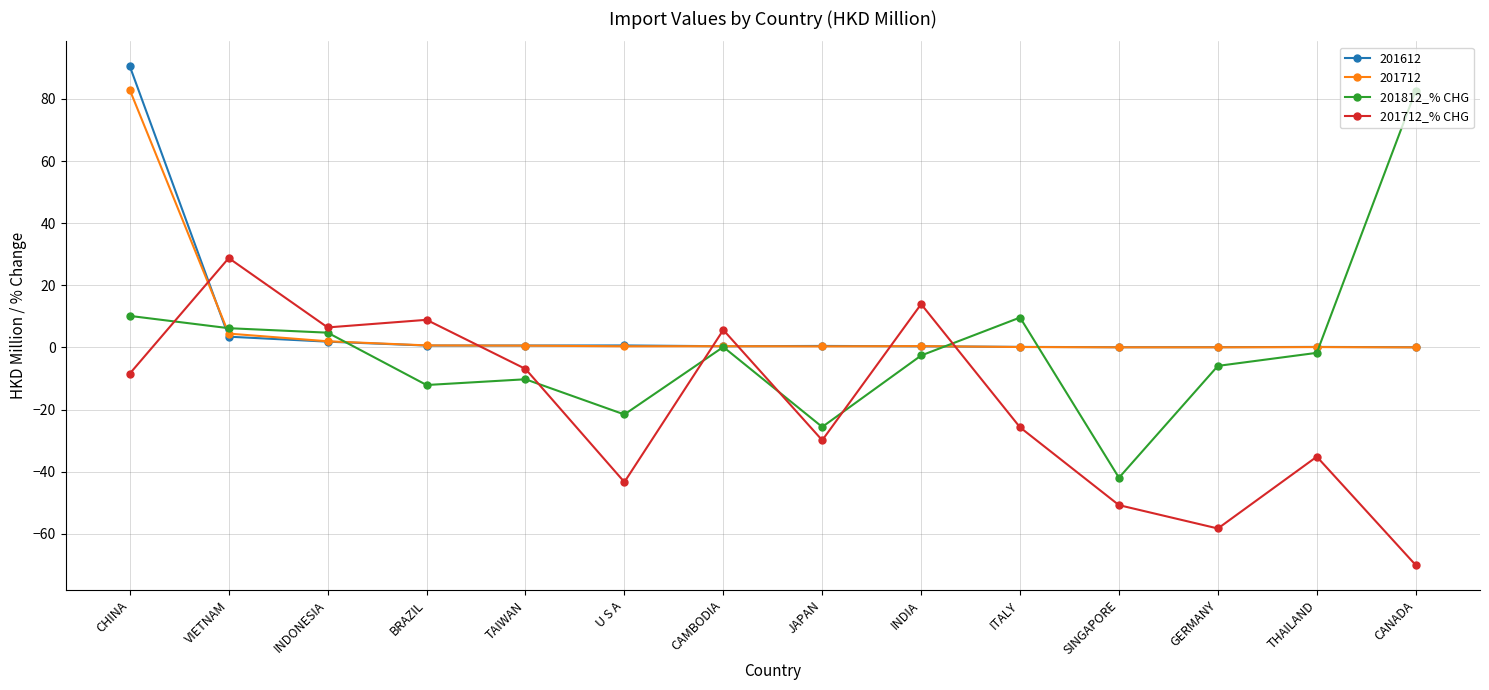

Which series has the largest range (max minus min)?

201812_% CHG